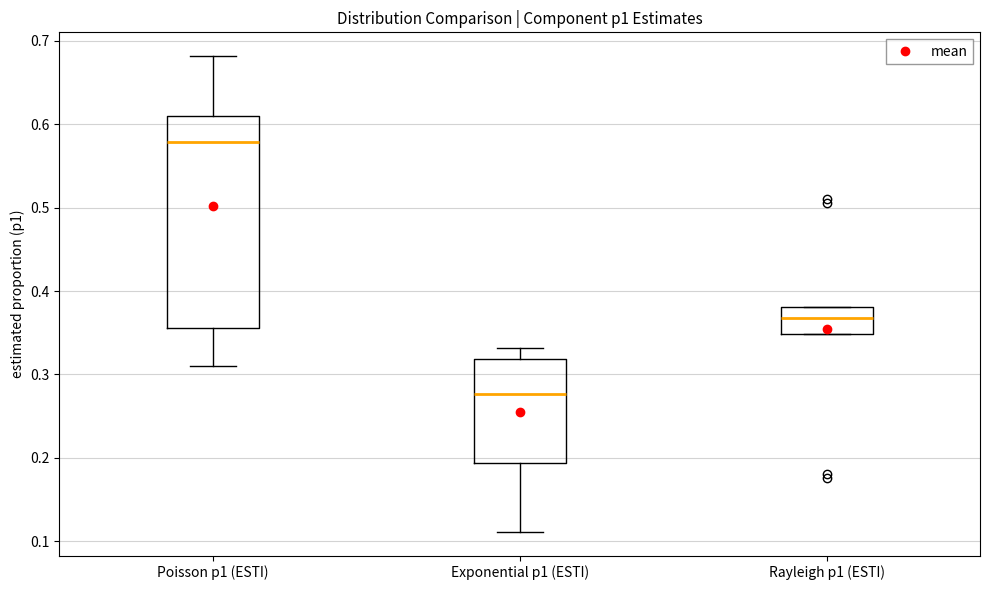

Reading left to right, read every box against the y-axis: the position of its median line, the range the box covers, and the ends of its whiskers. The values are not printed on the chart, so give them approximately, as read against the axis.

Poisson p1 (ESTI): median 0.58, box 0.36 to 0.61, whiskers 0.31 to 0.68
Exponential p1 (ESTI): median 0.28, box 0.19 to 0.32, whiskers 0.11 to 0.33
Rayleigh p1 (ESTI): median 0.37, box 0.35 to 0.38, whiskers 0.35 to 0.38